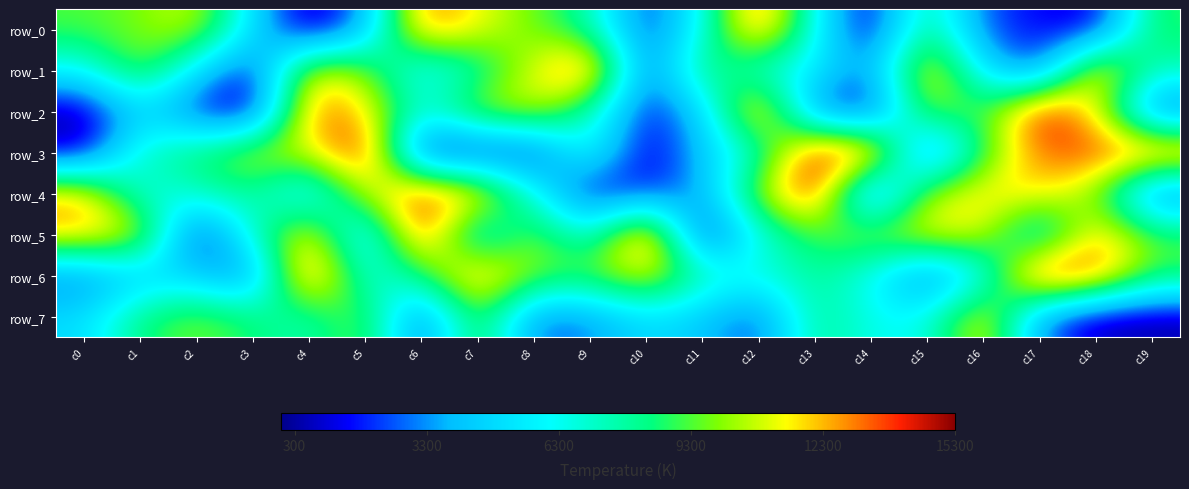

Which series has the widest spread of values?

row_2